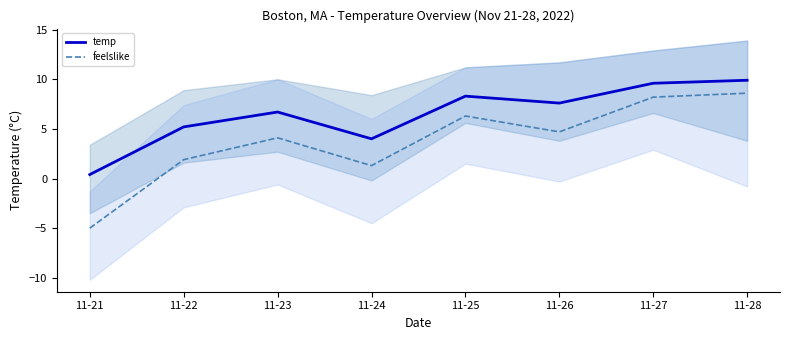

How many values in feelslike are below zero?

1